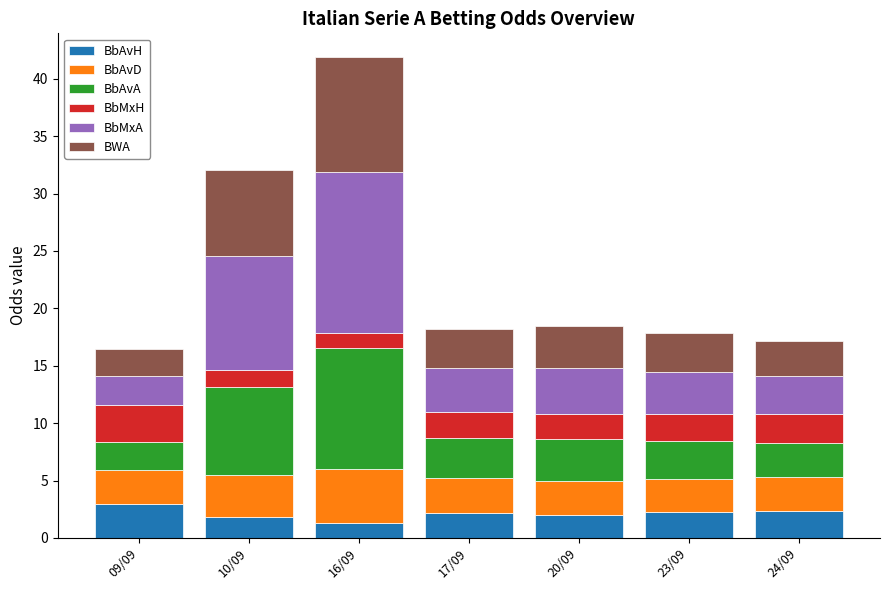

What is the value of the BbAvH bar at the 4th from the left?

2.2